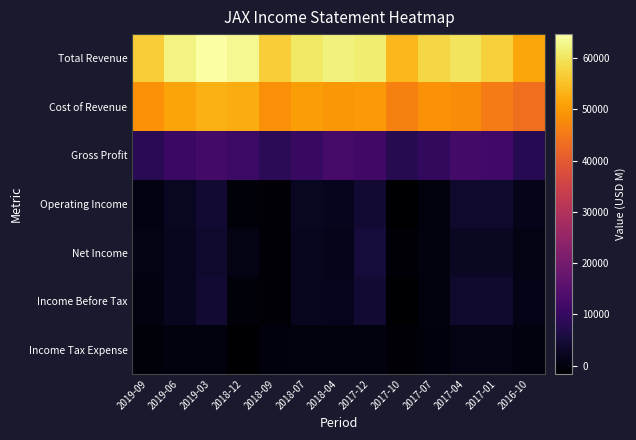

Reading right to left, transcribe all the data shown in this chart.

Total Revenue: 2016-10=51500	2017-01=57300	2017-04=59800	2017-07=58200	2017-10=53900	2017-12=61300	2018-04=61900	2018-07=60400	2018-09=56700	2018-12=63200	2019-03=64700	2019-06=62200	2019-09=56900
Cost of Revenue: 2016-10=43600	2017-01=45600	2017-04=47900	2017-07=48700	2017-10=46400	2017-12=49700	2018-04=49500	2018-07=50200	2018-09=48400	2018-12=52300	2019-03=52800	2019-06=51400	2019-09=48900
Gross Profit: 2016-10=7900	2017-01=11700	2017-04=11900	2017-07=9500	2017-10=7500	2017-12=11600	2018-04=12400	2018-07=10200	2018-09=8300	2018-12=10900	2019-03=11900	2019-06=10800	2019-09=8000
Operating Income: 2016-10=1300	2017-01=3800	2017-04=3800	2017-07=200	2017-10=-1400	2017-12=4500	2018-04=2000	2018-07=2300	2018-09=-600	2018-12=-400	2019-03=4200	2019-06=2300	2019-09=500
Net Income: 2016-10=900	2017-01=2700	2017-04=2700	2017-07=200	2017-10=-900	2017-12=5300	2018-04=1600	2018-07=2100	2018-09=-600	2018-12=900	2019-03=3800	2019-06=2200	2019-09=800
Income Before Tax: 2016-10=1200	2017-01=3700	2017-04=3600	2017-07=0	2017-10=-1600	2017-12=4300	2018-04=1800	2018-07=2200	2018-09=-700	2018-12=-500	2019-03=4100	2019-06=2200	2019-09=300
Income Tax Expense: 2016-10=100	2017-01=900	2017-04=800	2017-07=-300	2017-10=-800	2017-12=200	2018-04=100	2018-07=0	2018-09=-200	2018-12=-1500	2019-03=200	2019-06=0	2019-09=-500